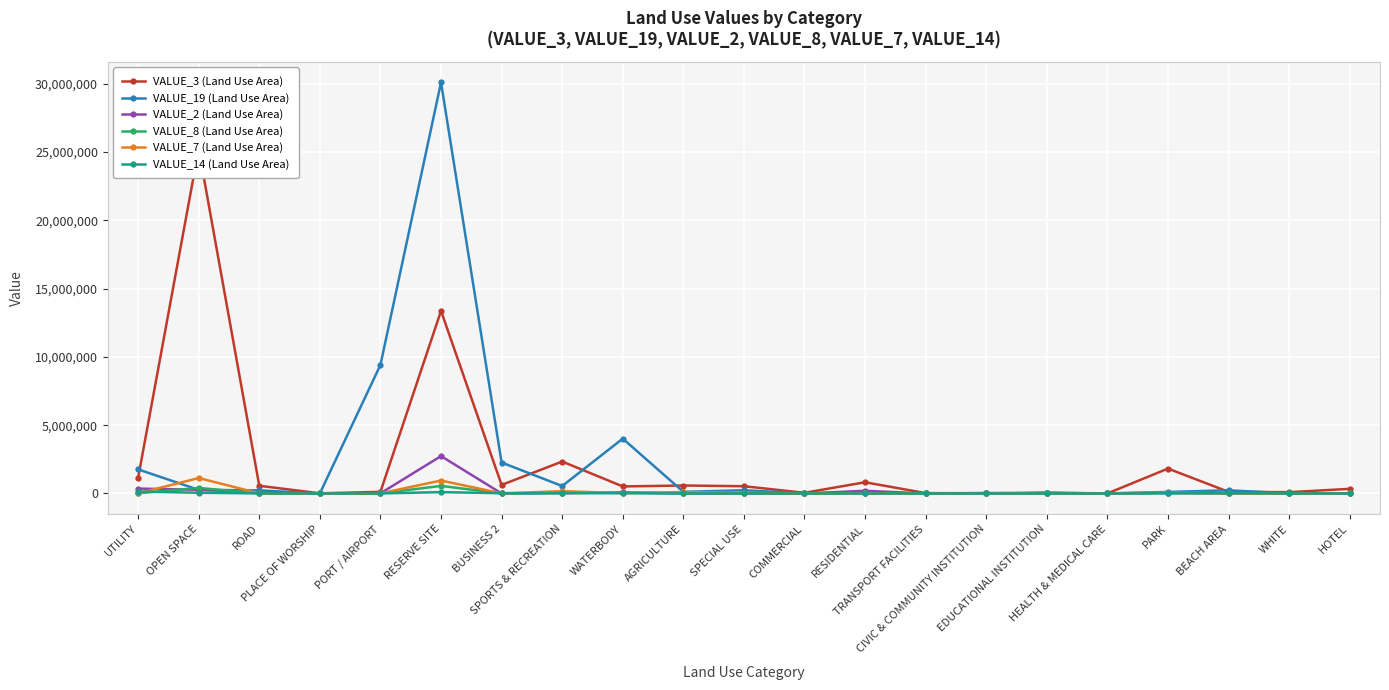

Which series has the largest range (max minus min)?

VALUE_19 (Land Use Area)